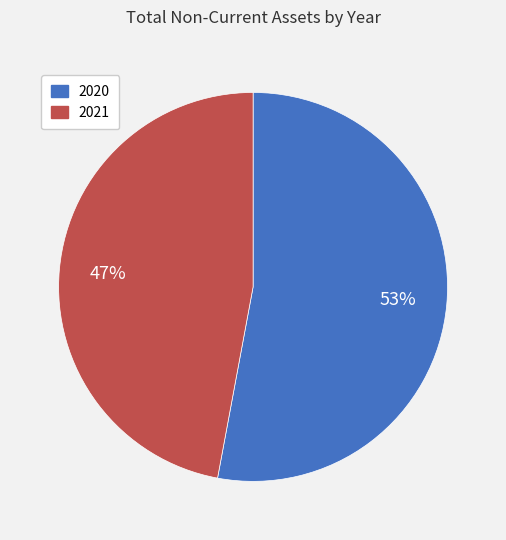

To the nearest percent, what is the average slice percentage?

50%